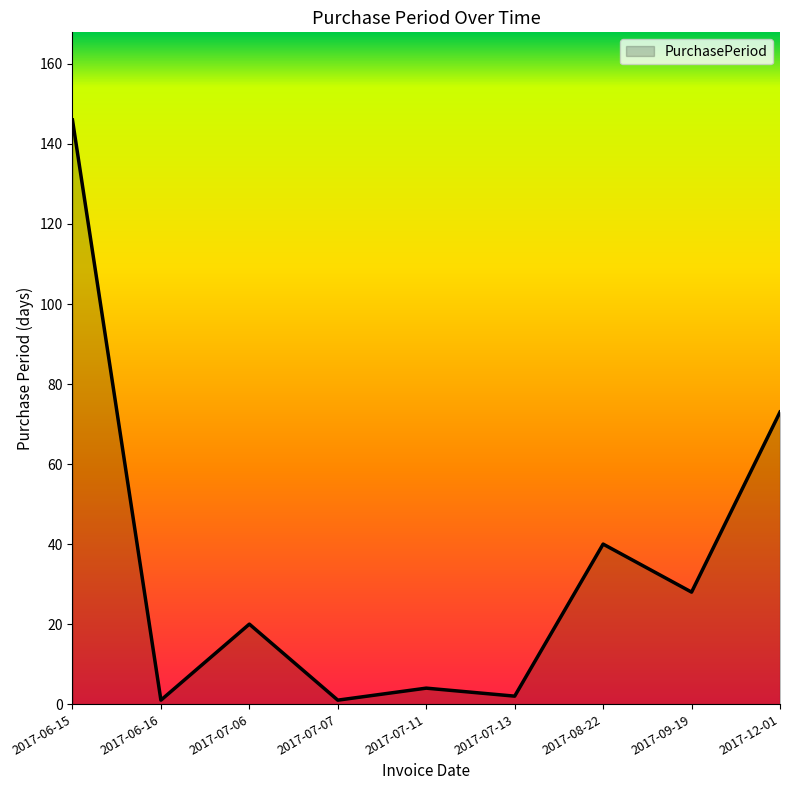

What is the smallest value displayed?

1